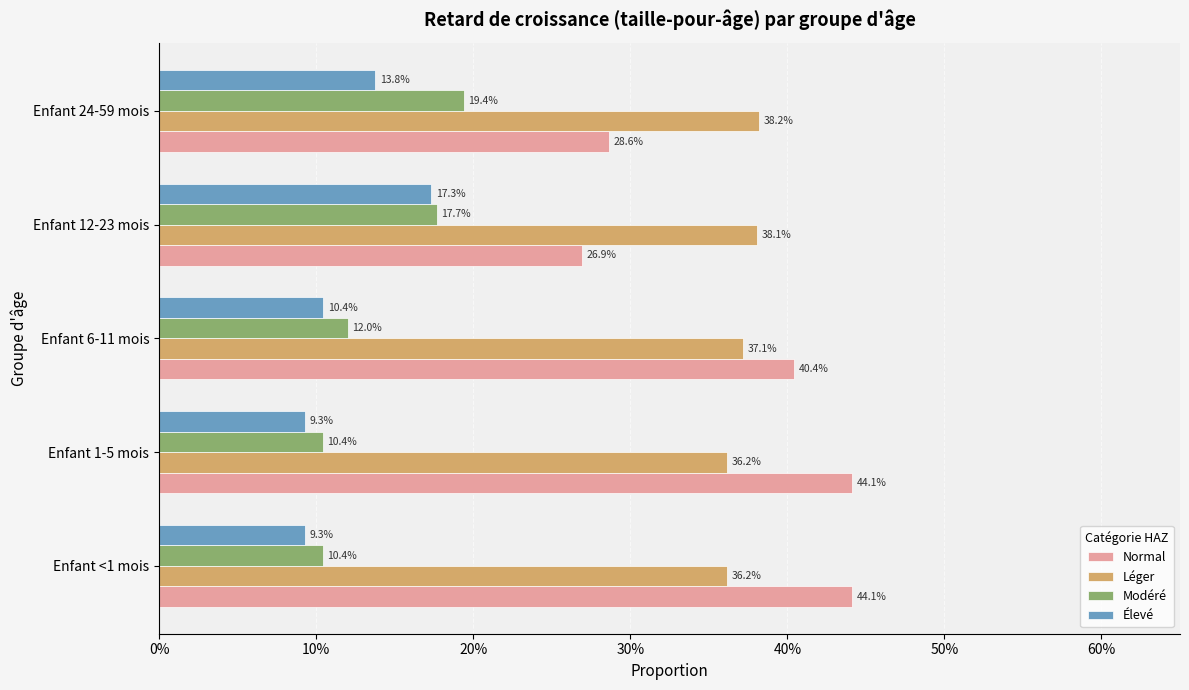

How many Léger values are between 0 and 1?

5